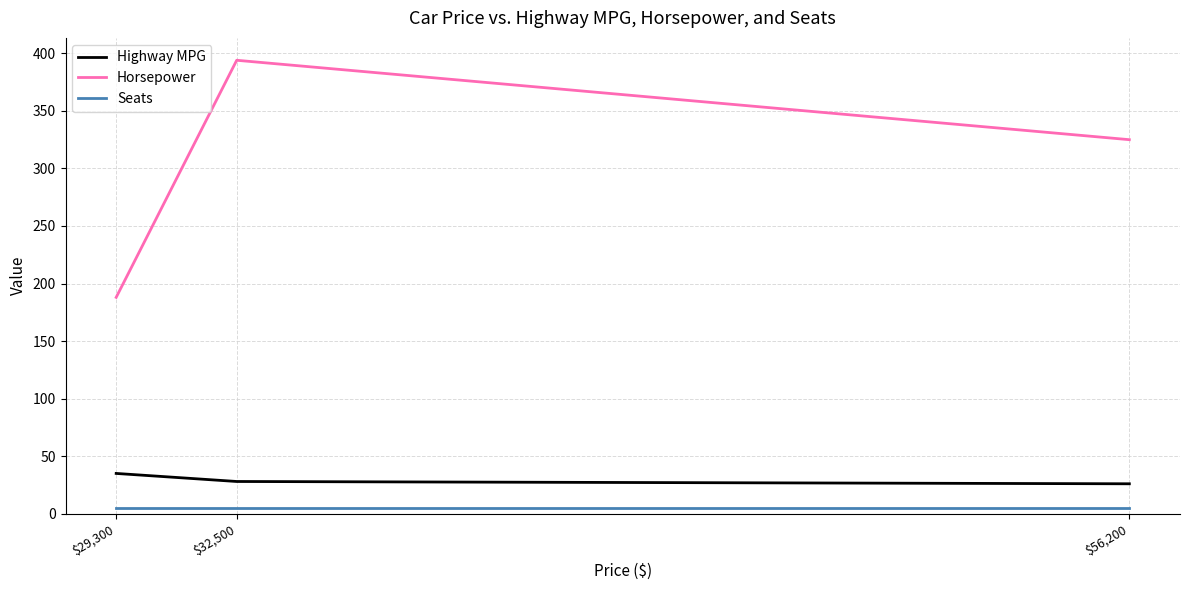

List the series in order of their peak value, lowest first.

Seats, Highway MPG, Horsepower